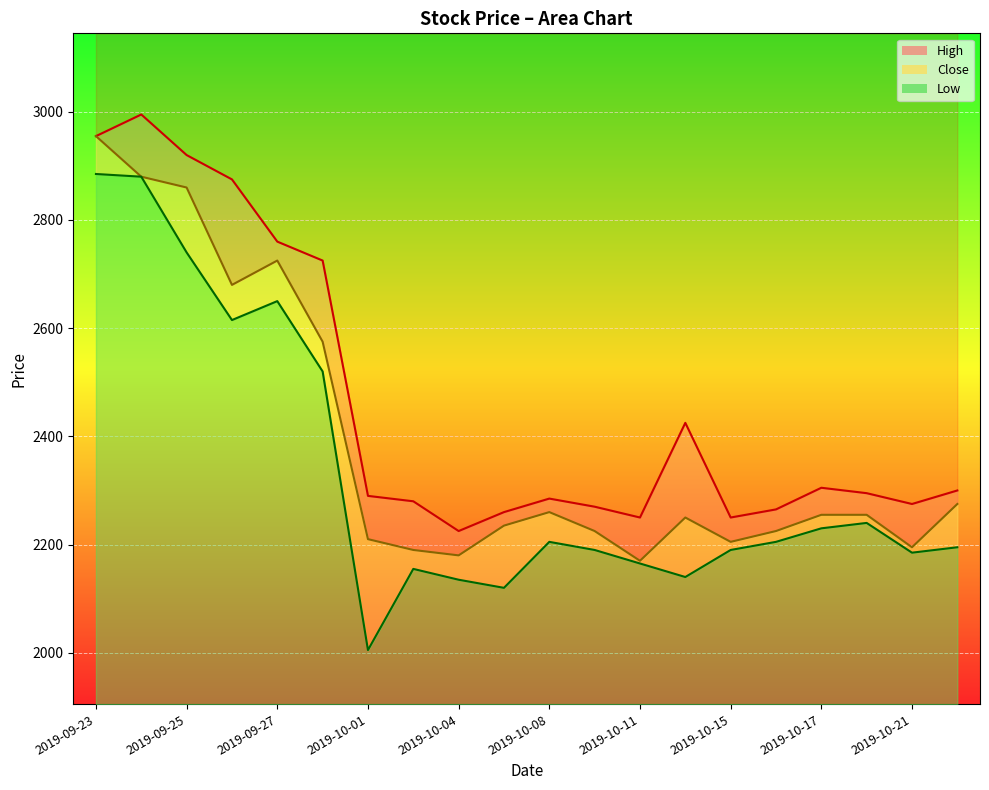

What is the difference between the maximum and minimum values in the High series?

770